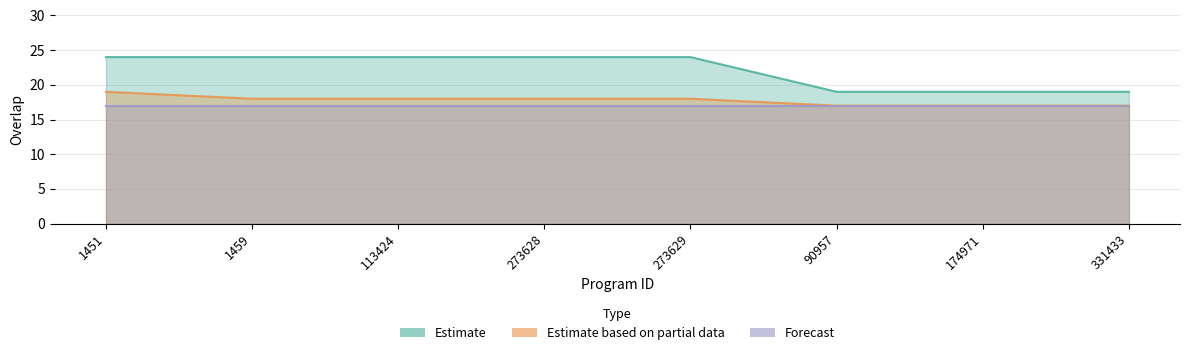

Is the value of Estimate at 331433 greater than the value of Estimate based on partial data at 273629?

Yes